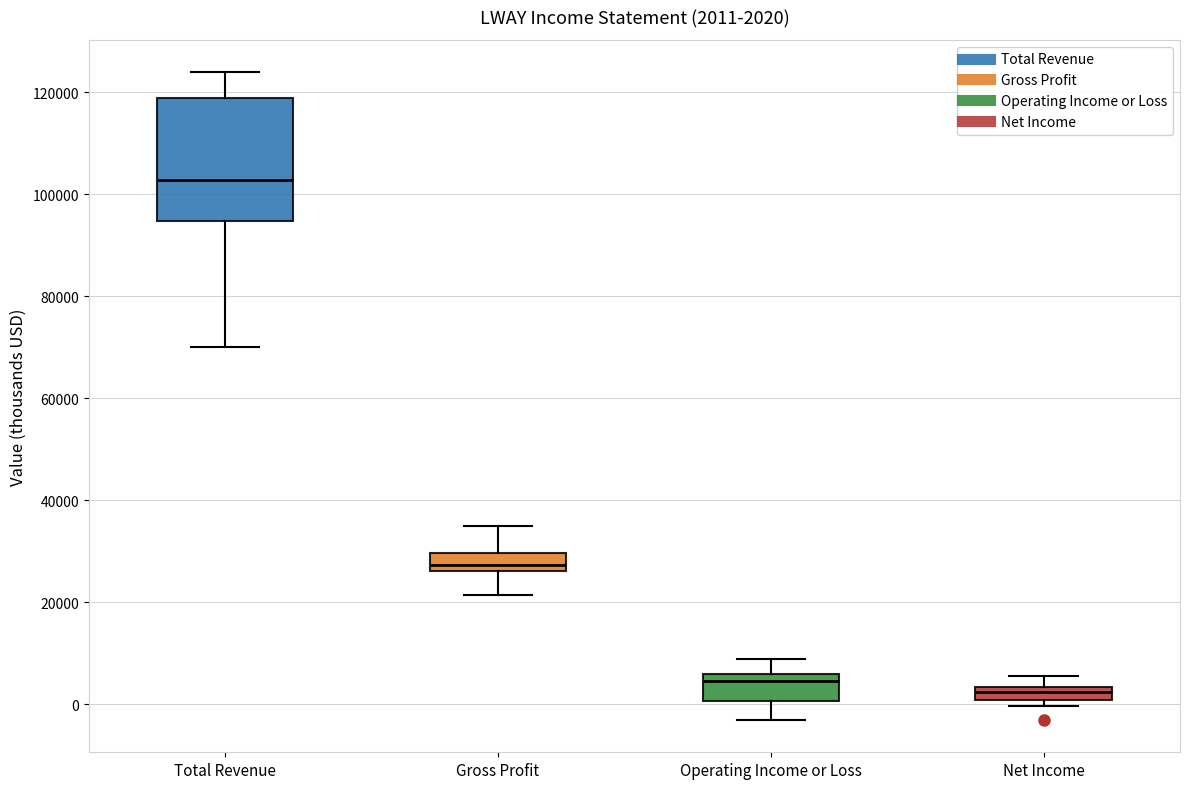

Which box's median line is the highest?

Total Revenue